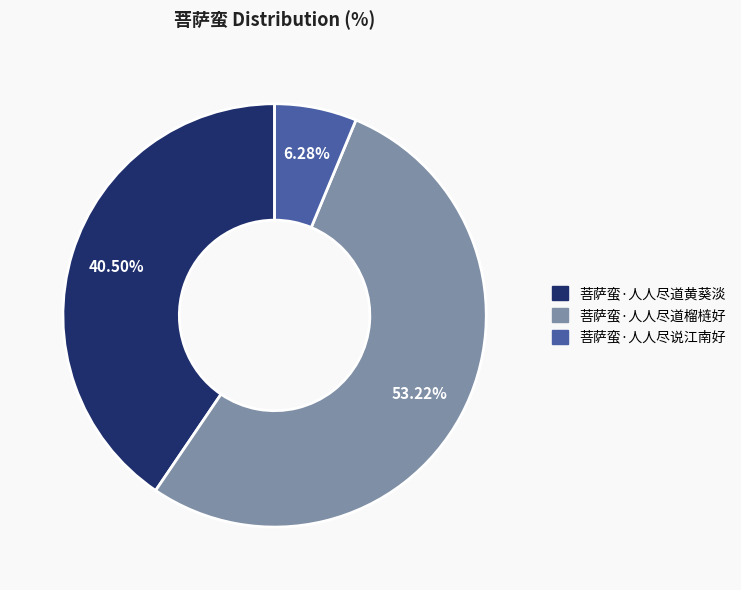

To the nearest percent, what portion does 菩萨蛮·人人尽说江南好 represent?

6%